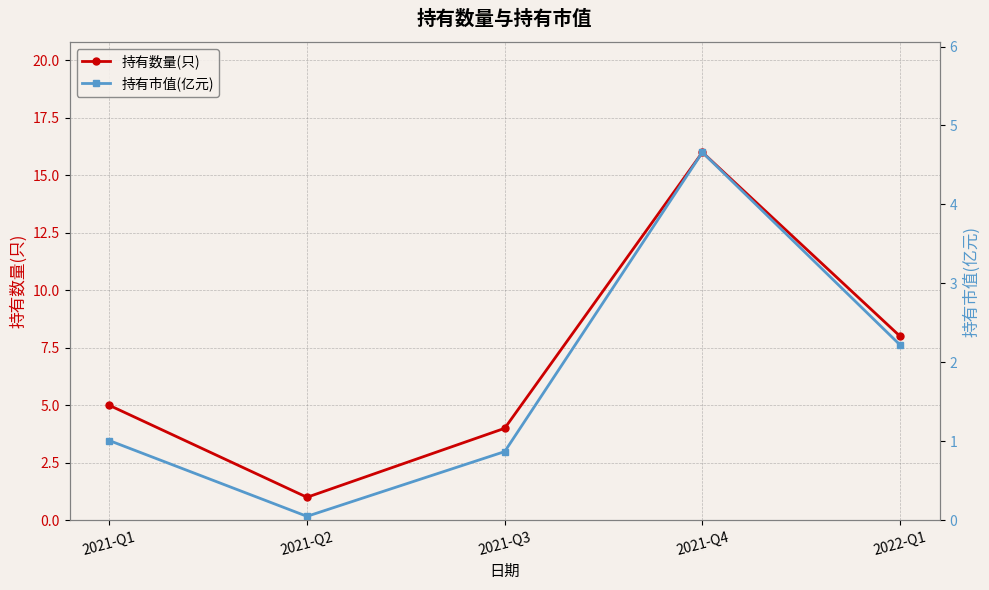

Does the chart display data point markers on the line(s)?

Yes